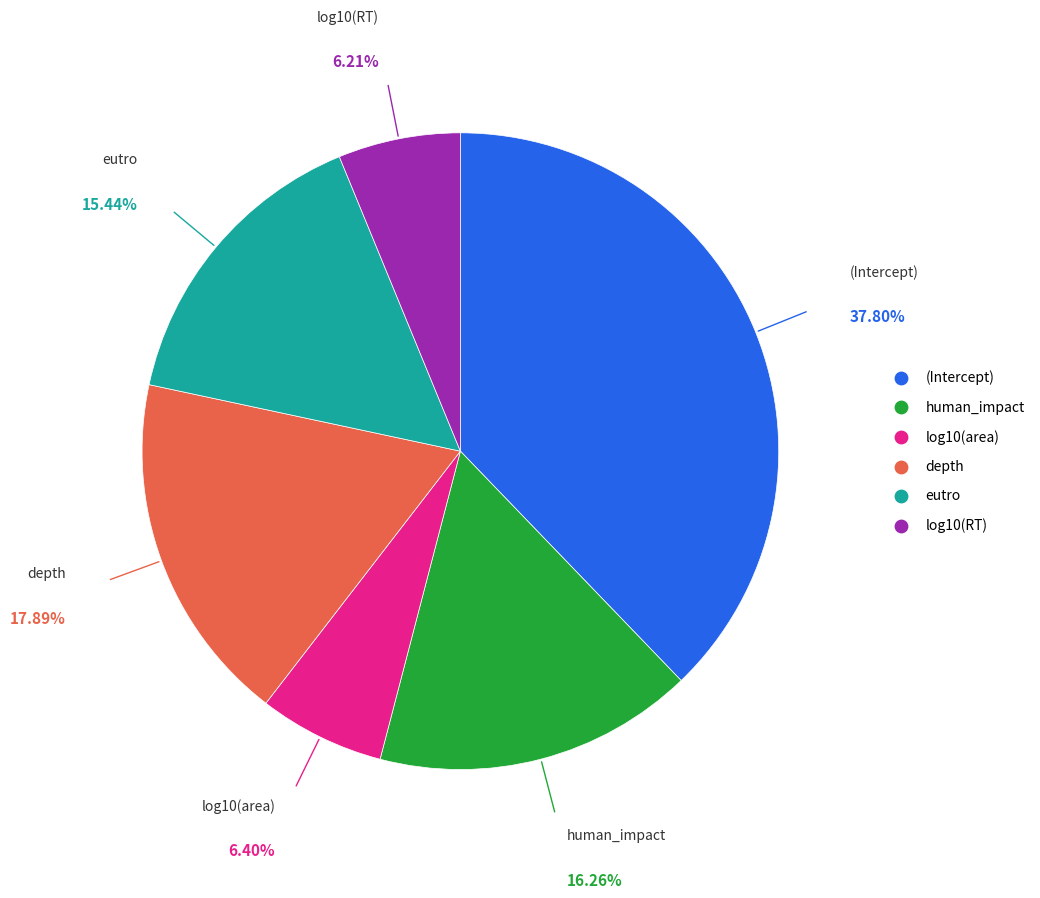

Is there a majority slice in this chart?

No